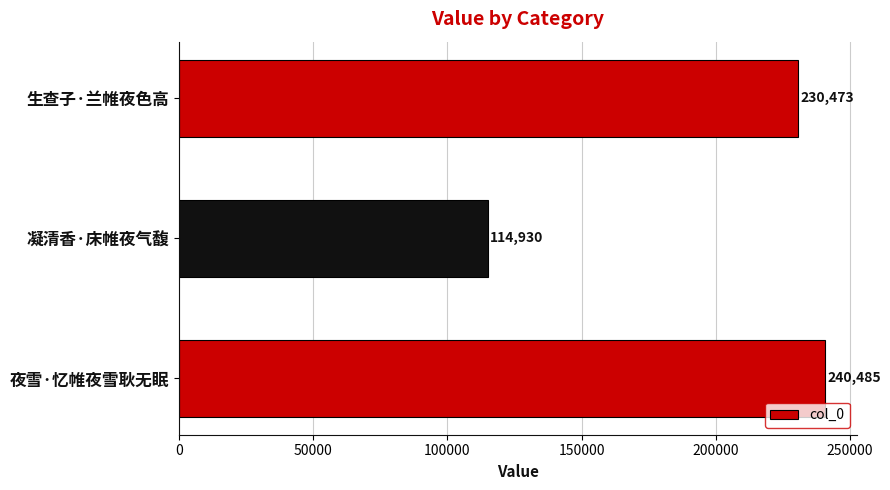

Is it true that the value at 生查子·兰帷夜色高 is 230473?

True